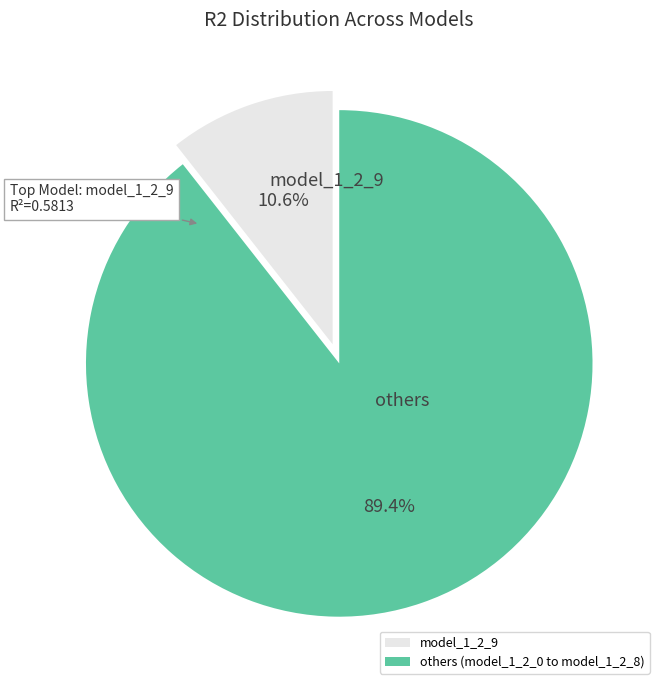

Which category has the smallest portion of the pie?

model_1_2_9